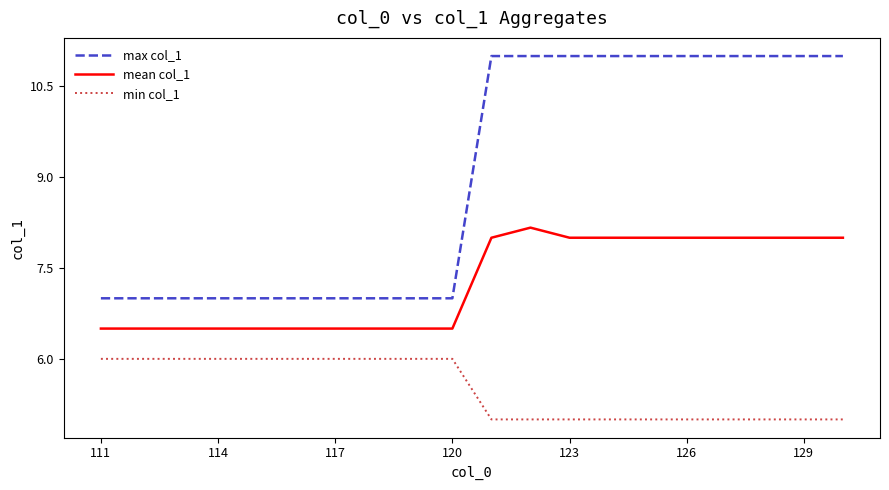

Which series has the largest total across all categories?

max col_1